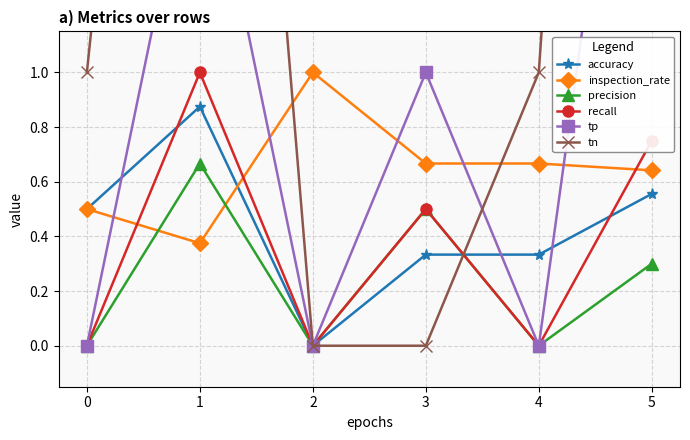

Rank the series at 1 from highest to lowest value.

tn, tp, recall, accuracy, precision, inspection_rate